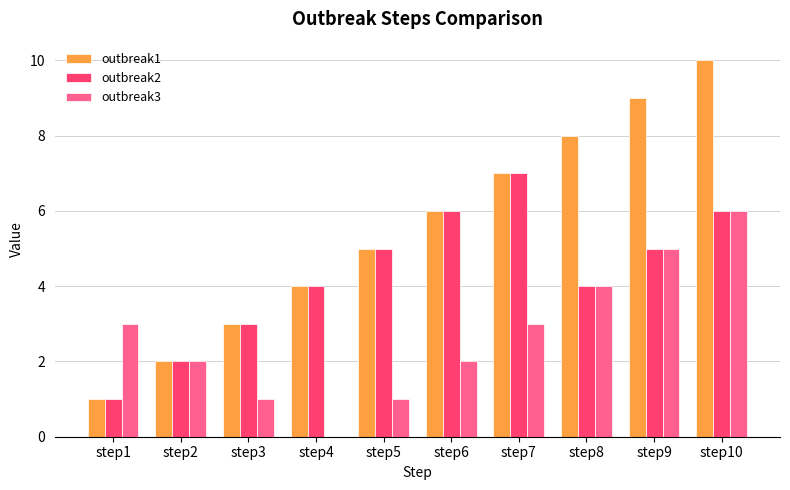

Is it true that outbreak2 equals 1 at step4?

False